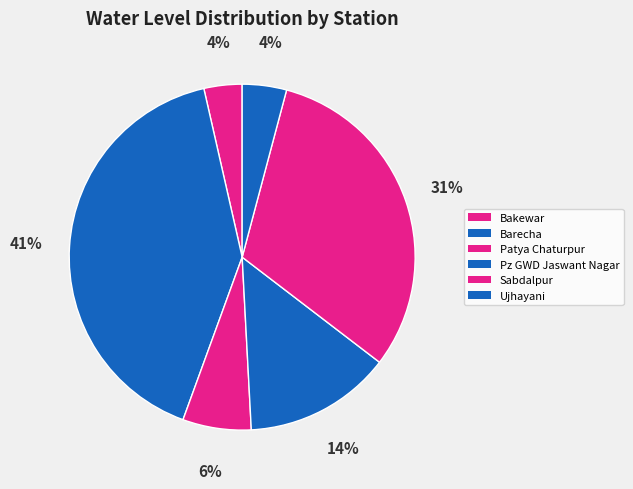

The Patya Chaturpur slice represents 6% of the pie. True or false?

True